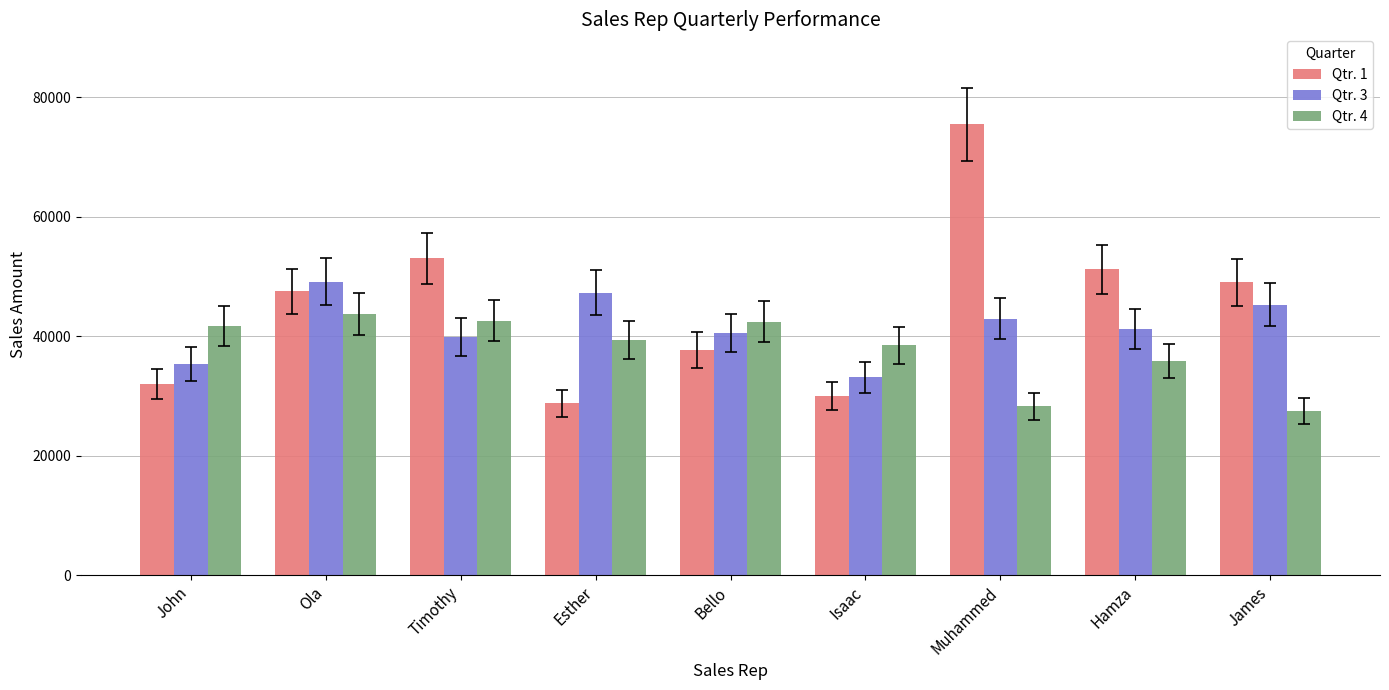

The Qtr. 4 series shows 17163 at Timothy. True or false?

False